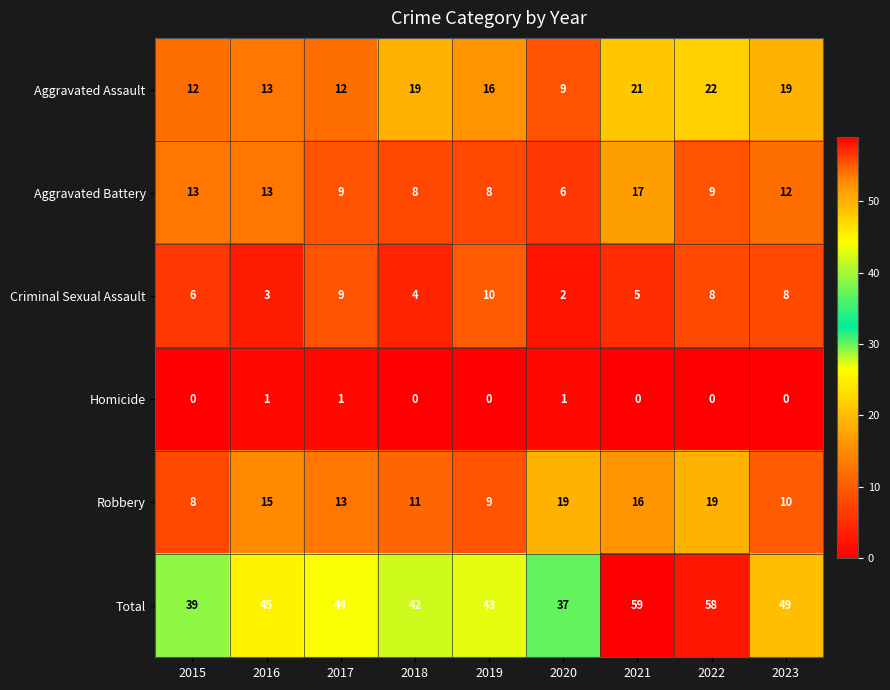

Rank the series by their maximum value, from highest to lowest.

Total, Aggravated Assault, Robbery, Aggravated Battery, Criminal Sexual Assault, Homicide